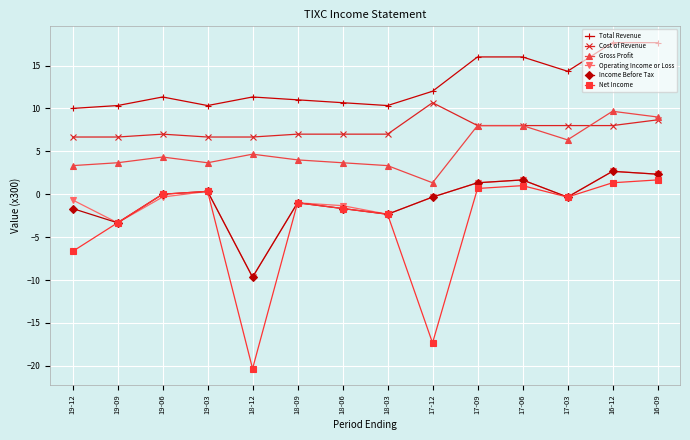

Which series has the largest total across all categories?

Total Revenue